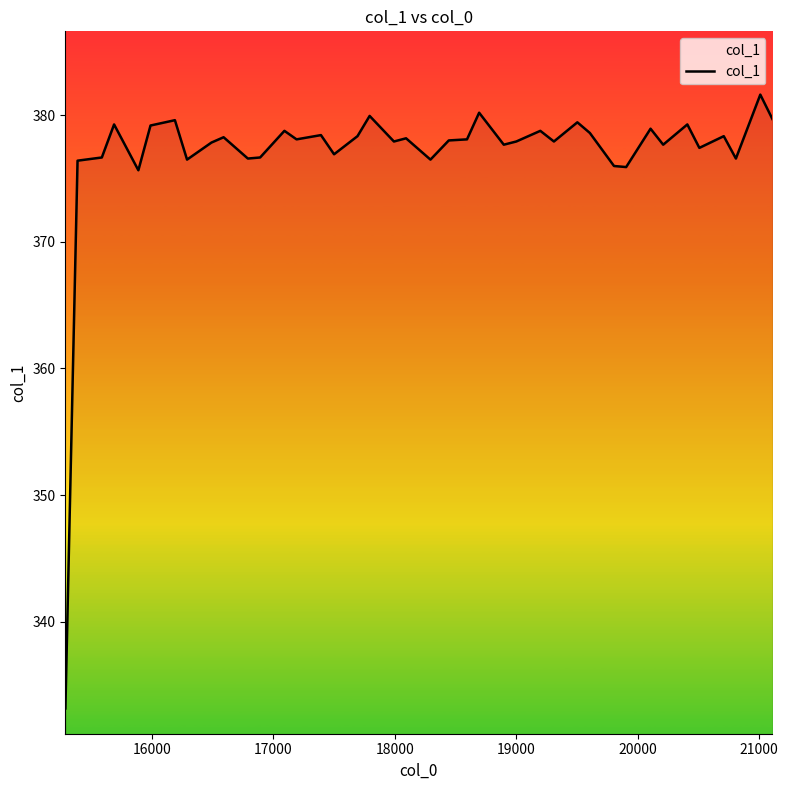

What is the difference between the maximum and minimum values?

48.5